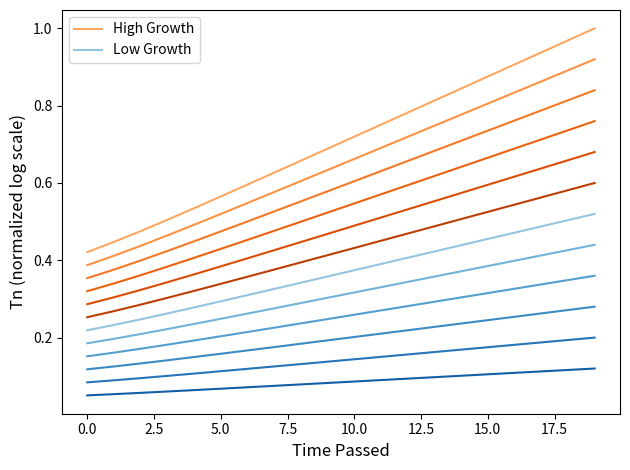

Which category has the lowest value in the High Growth series?

0.0